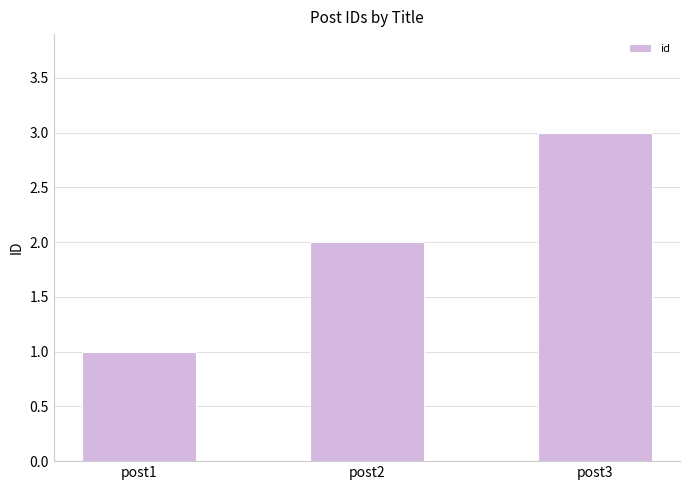

Reading left to right, extract all data points from this chart.

post1=1	post2=2	post3=3